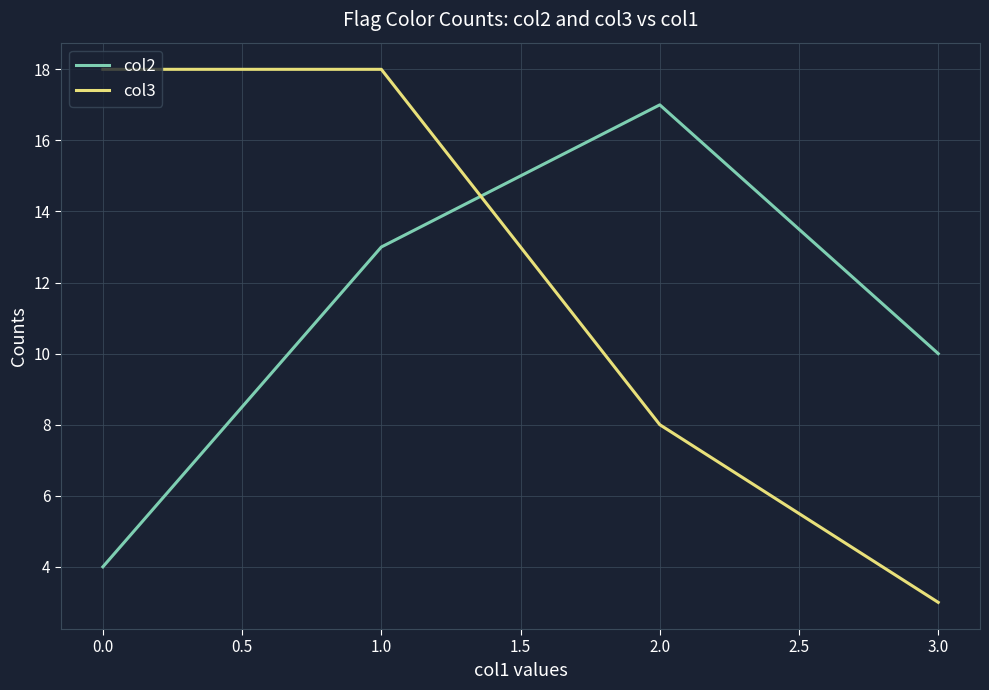

Reading left to right, transcribe all the data shown in this chart.

col2: 4	13	17	10
col3: 18	18	8	3